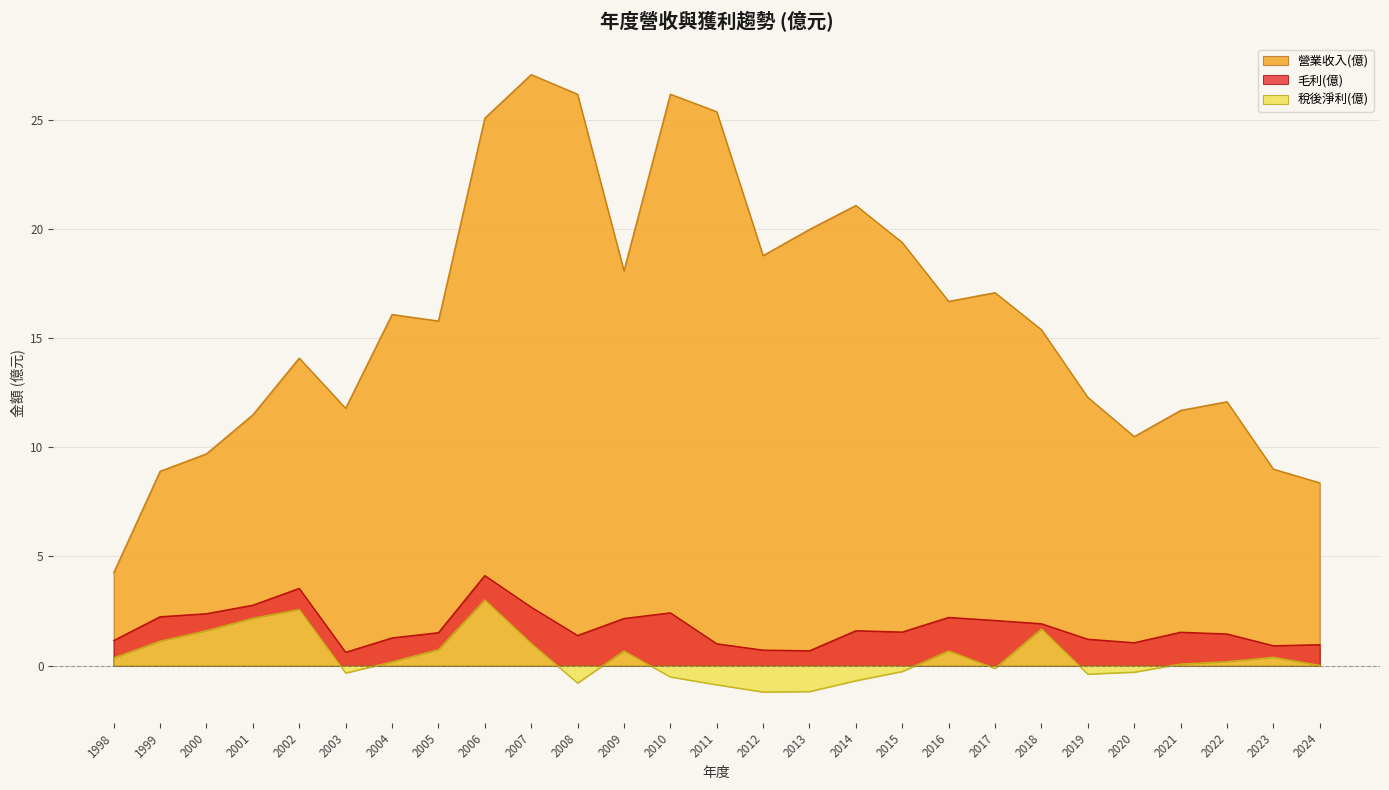

Which series has the largest range (max minus min)?

營業收入(億)